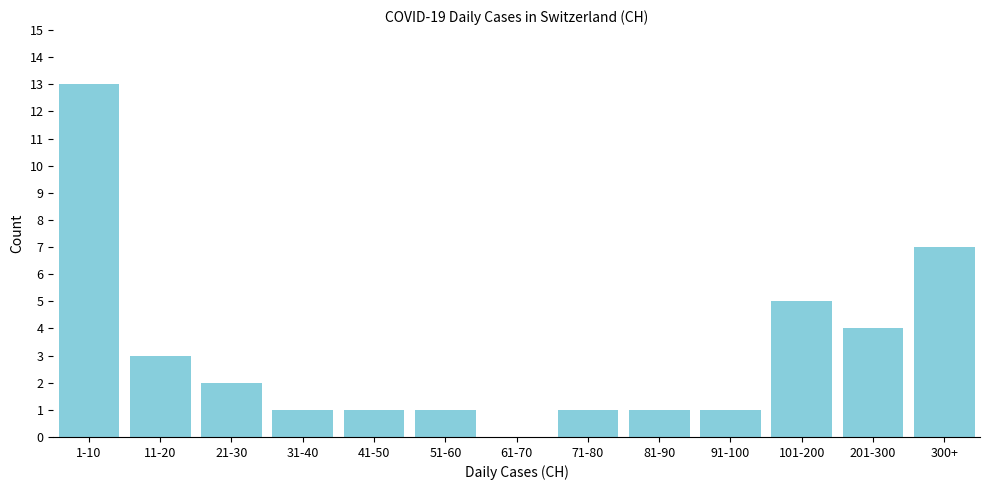

Reading left to right, what are all the values shown in this chart?

1-10=13	11-20=3	21-30=2	31-40=1	41-50=1	51-60=1	61-70=0	71-80=1	81-90=1	91-100=1	101-200=5	201-300=4	300+=7